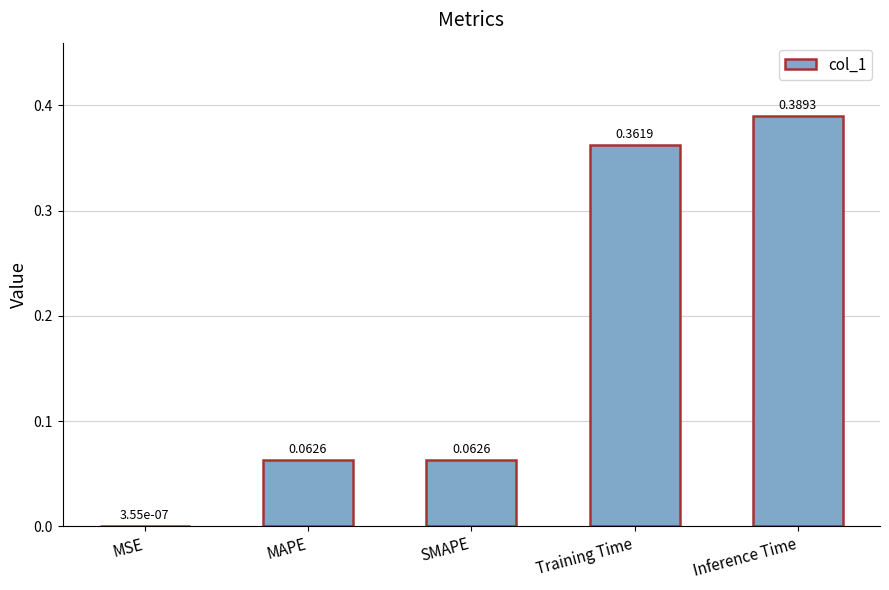

Between SMAPE and Training Time, which is larger?

Training Time